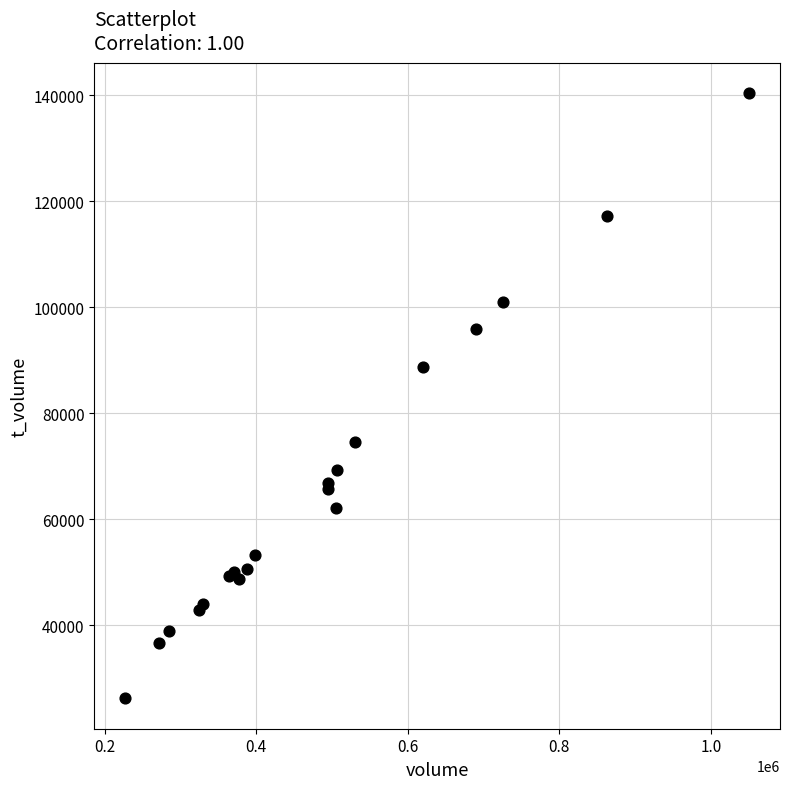

What Y value in the scatter plot is closest to 83302?

88842